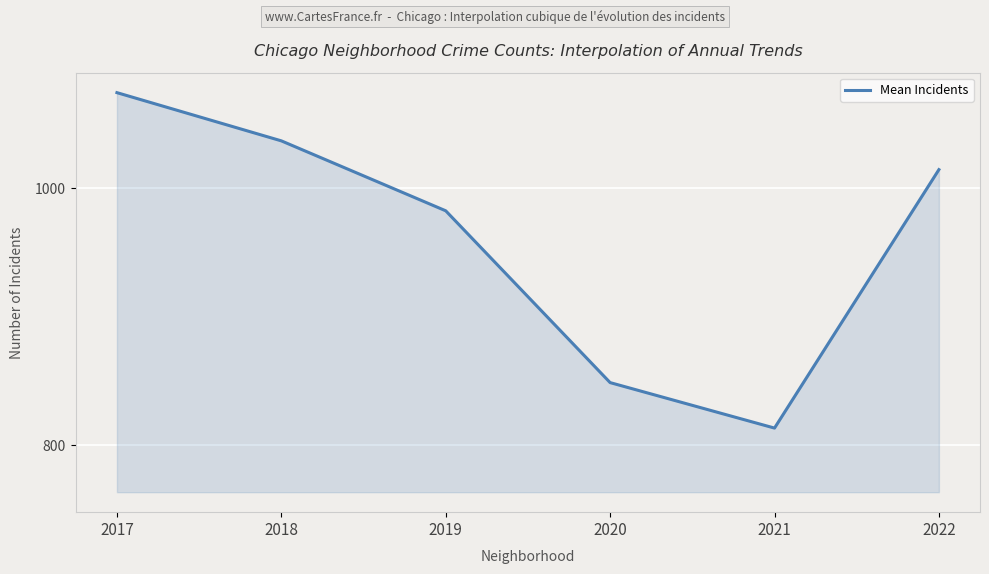

What is the minimum value shown in the chart?

813.0